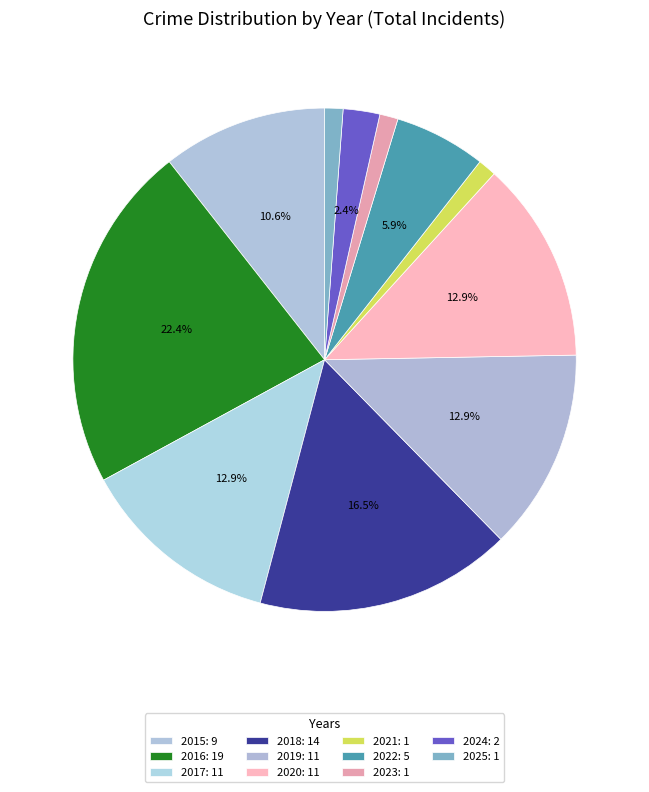

Rank the categories by value from lowest to highest.

2021, 2023, 2025, 2024, 2022, 2015, 2017, 2019, 2020, 2018, 2016